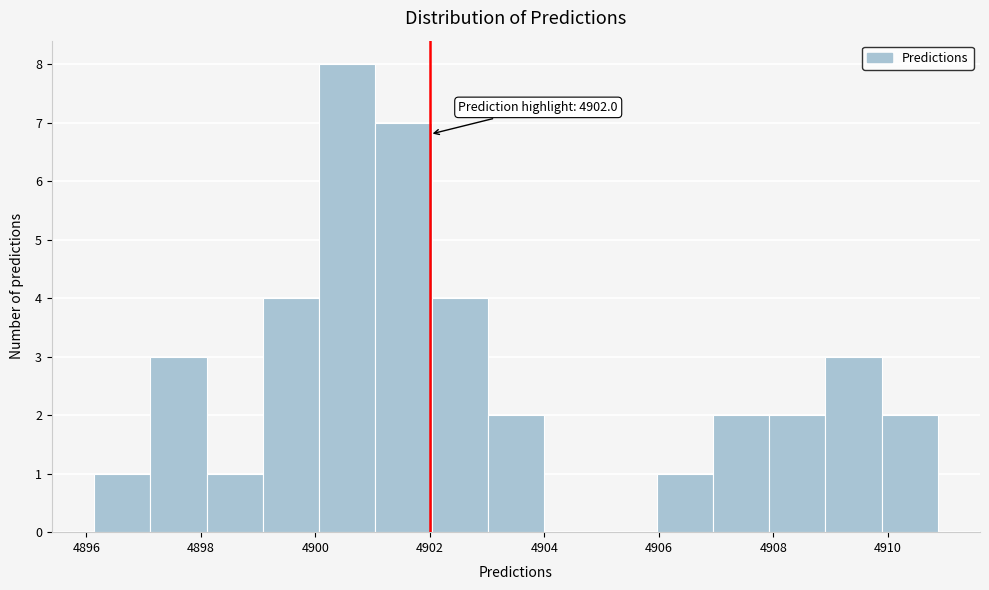

Over which range of the x-axis is the bar tallest?

4900.0 to 4901.0